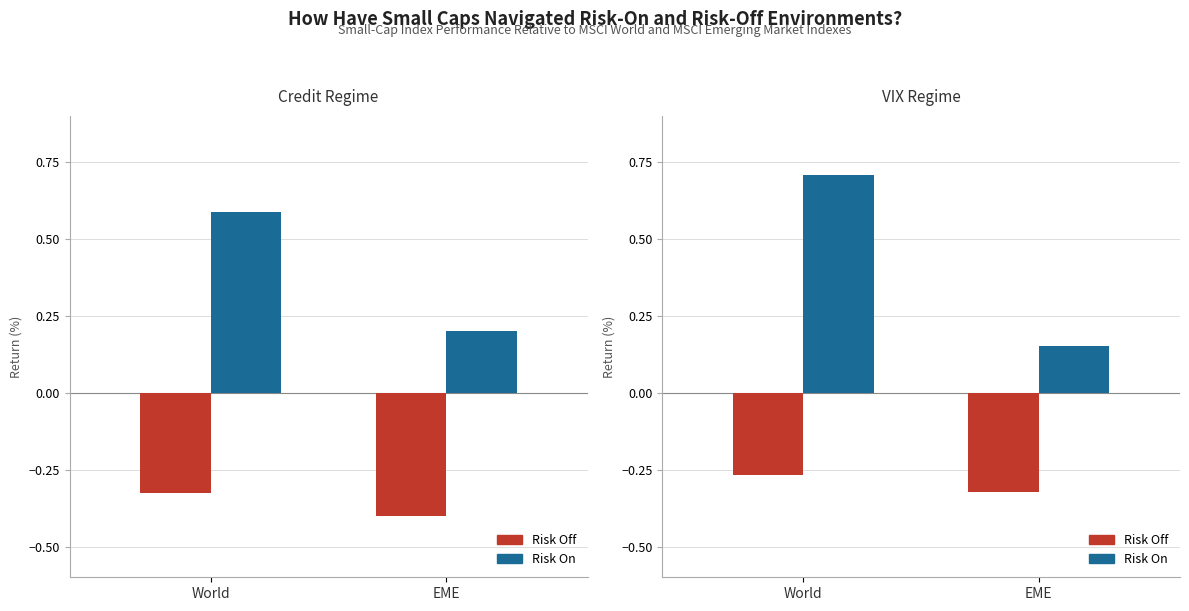

Is it true that Risk Off equals -0.3 at EME?

True